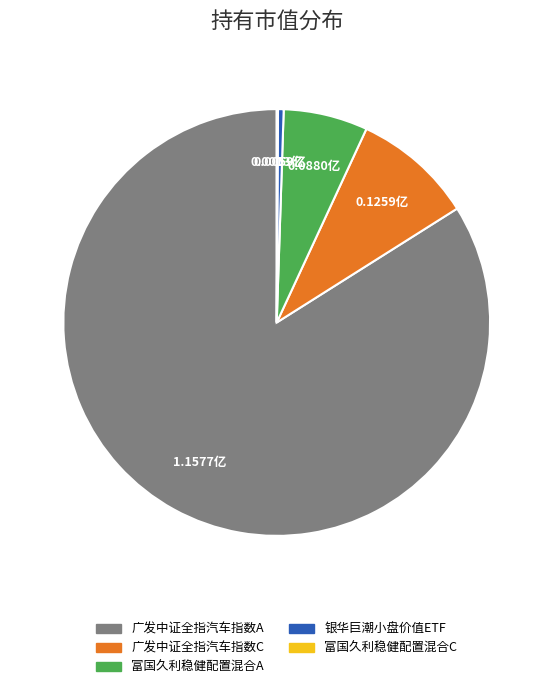

True or false: 广发中证全指汽车指数A accounts for 84% of the total.

True